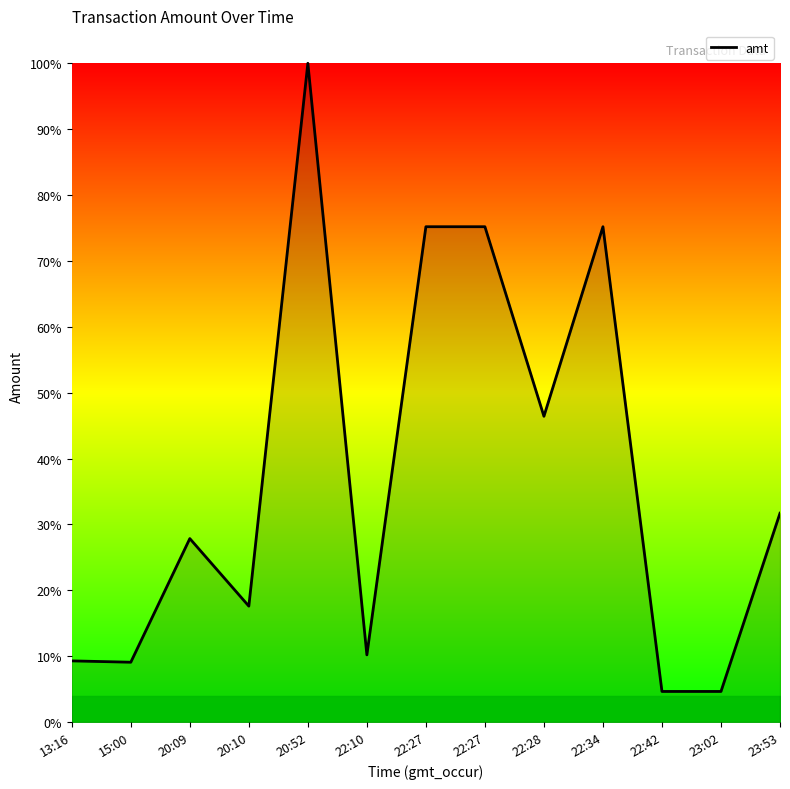

Does the chart display data point markers on the line(s)?

No